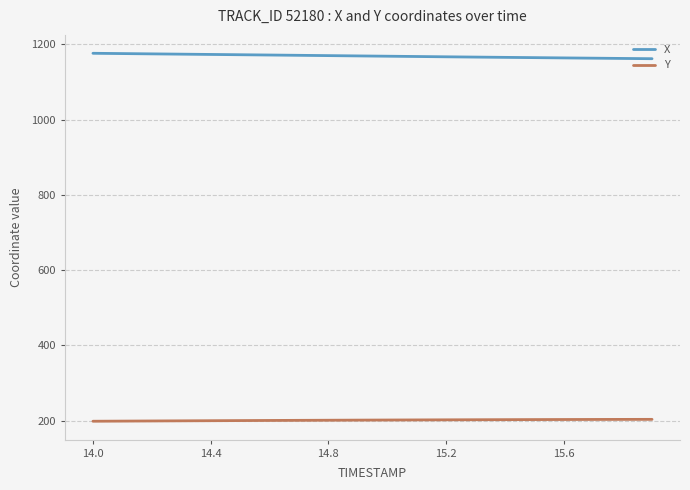

What is the lowest value of the X series?

1161.8